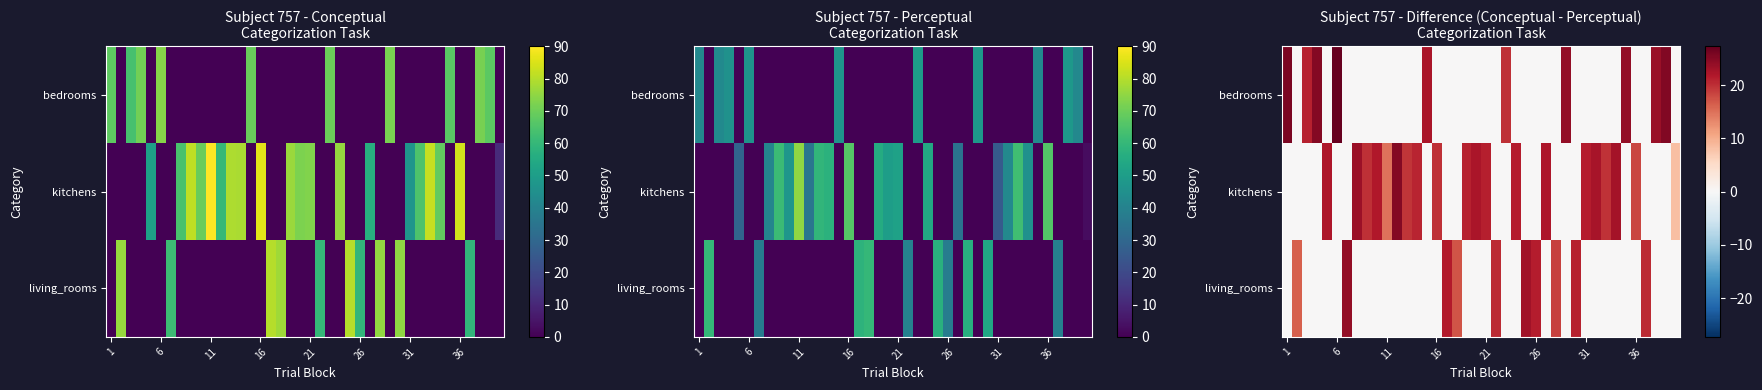

How many distinct data groups are displayed?

3